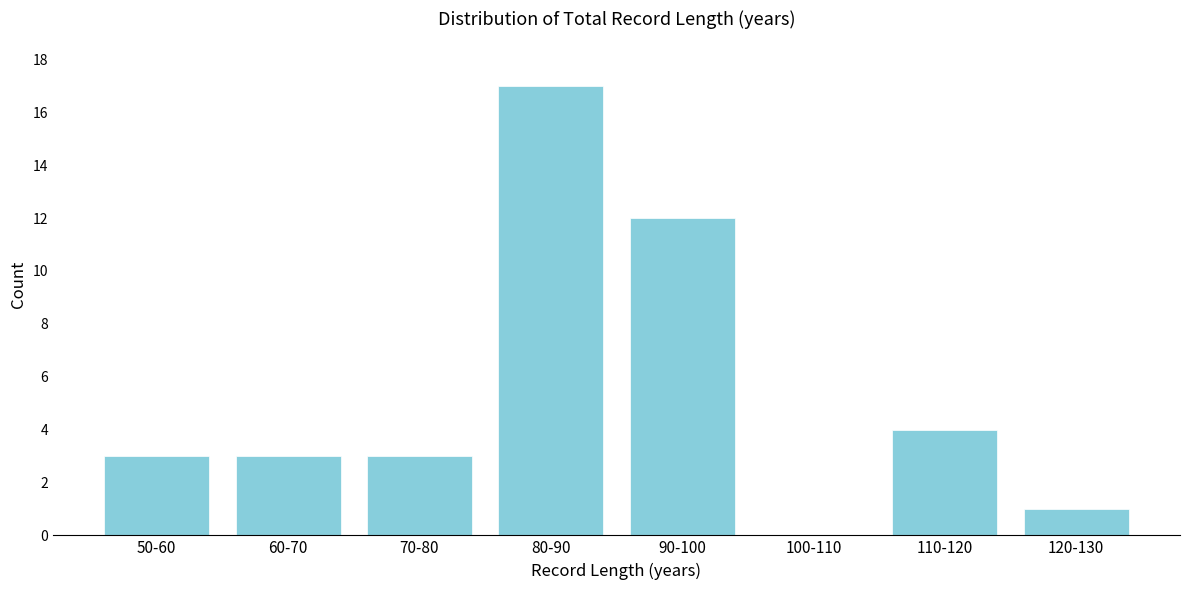

Reading left to right, what are all the values shown in this chart?

50-60=3	60-70=3	70-80=3	80-90=17	90-100=12	100-110=0	110-120=4	120-130=1